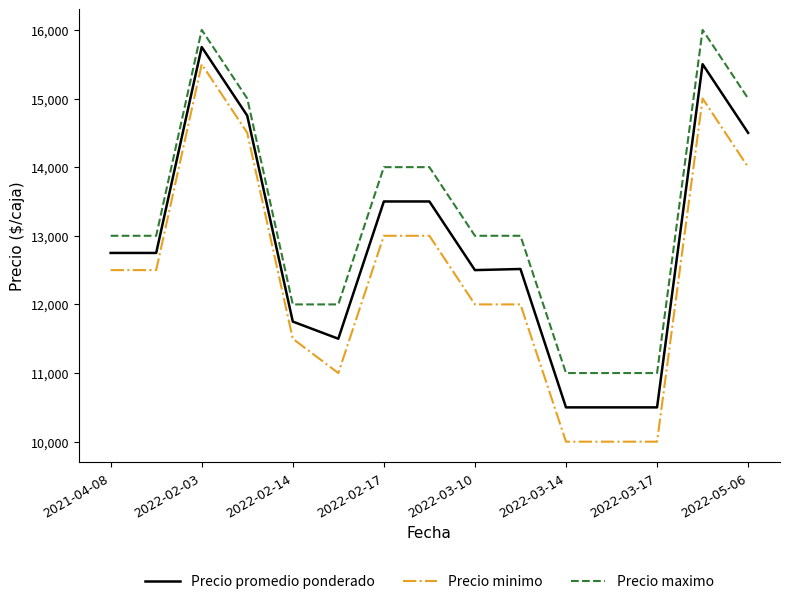

How many lines are shown in the chart?

3